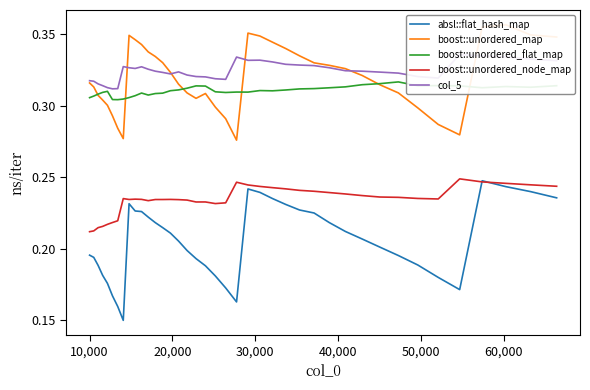

What is the difference between the maximum and second lowest values in the absl::flat_hash_map series?

0.1